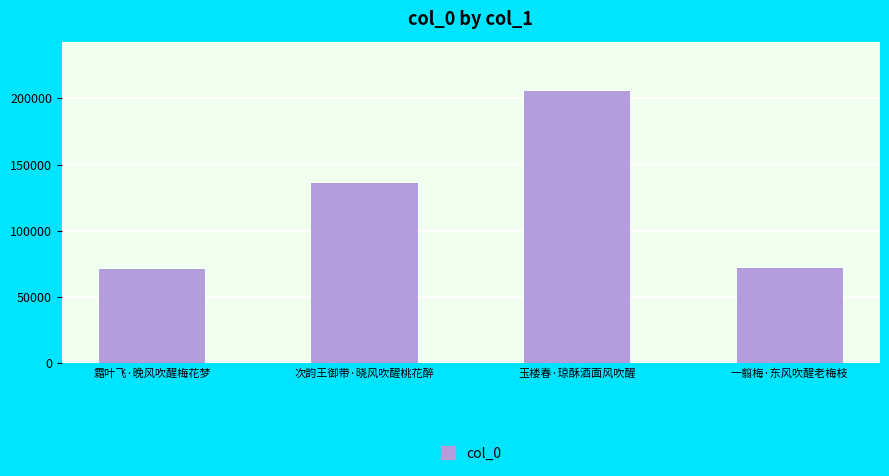

What is the minimum value shown in the chart?

71003